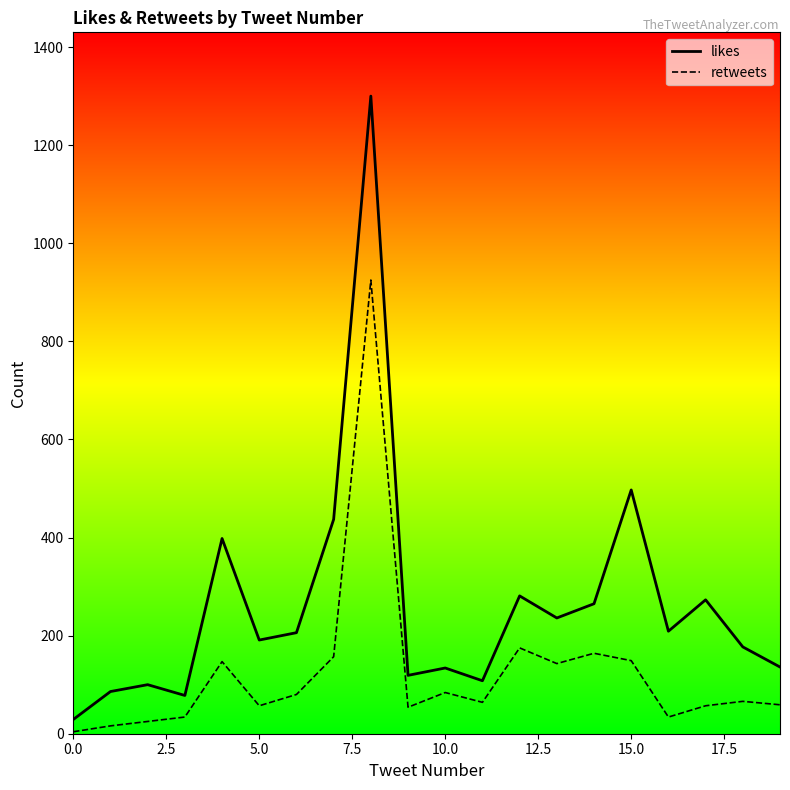

What is the difference between the maximum and minimum values in the retweets series?

921